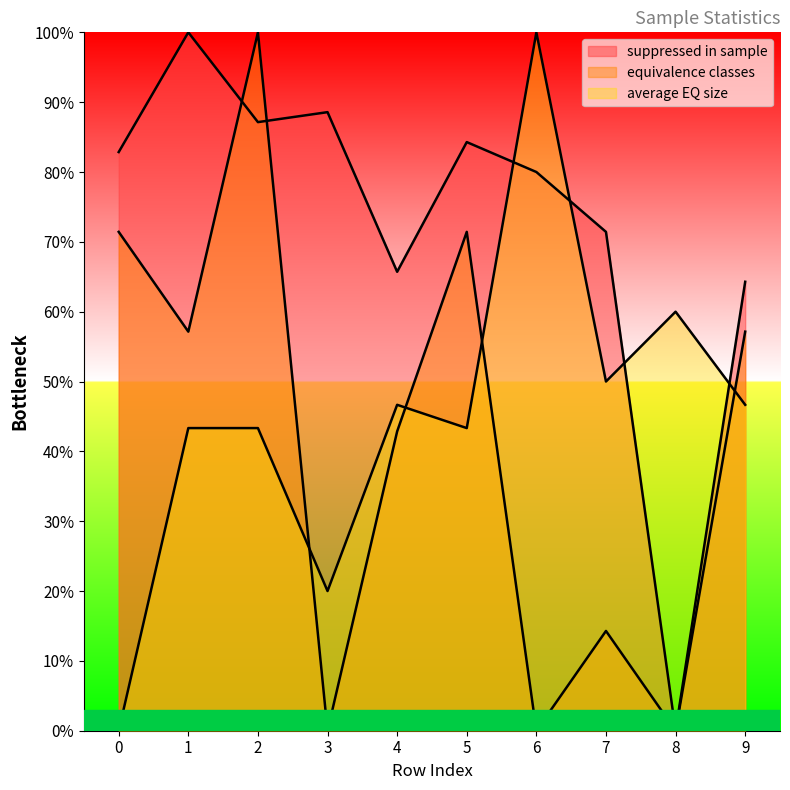

True or false: equivalence classes has more than 0 points higher than both neighbors.

True